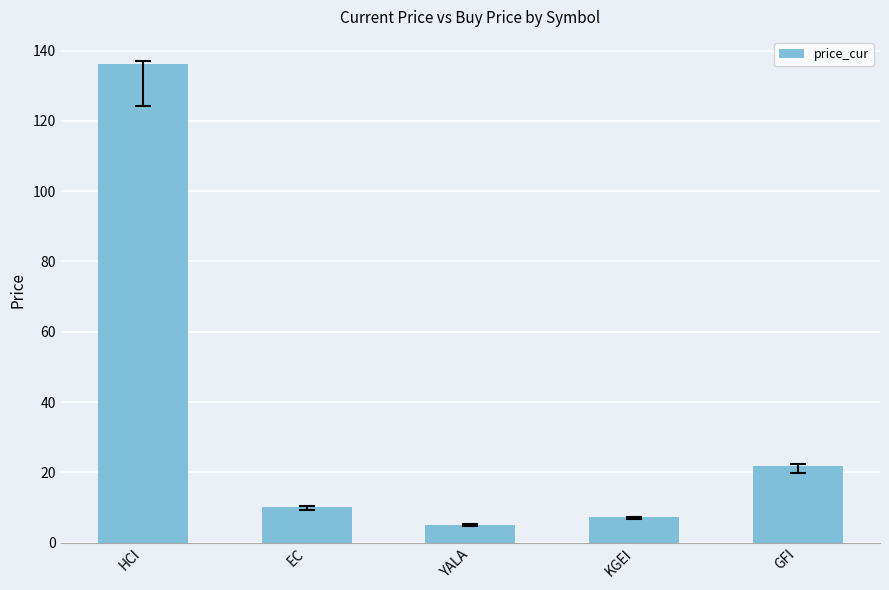

List the labels in order of value, largest first.

HCI, GFI, EC, KGEI, YALA